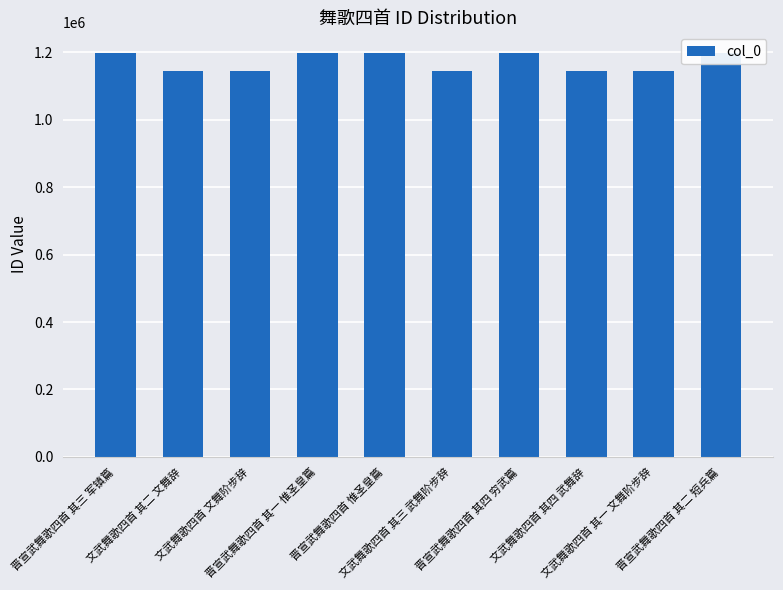

What is the value of the 5th bar from the left?

1199683